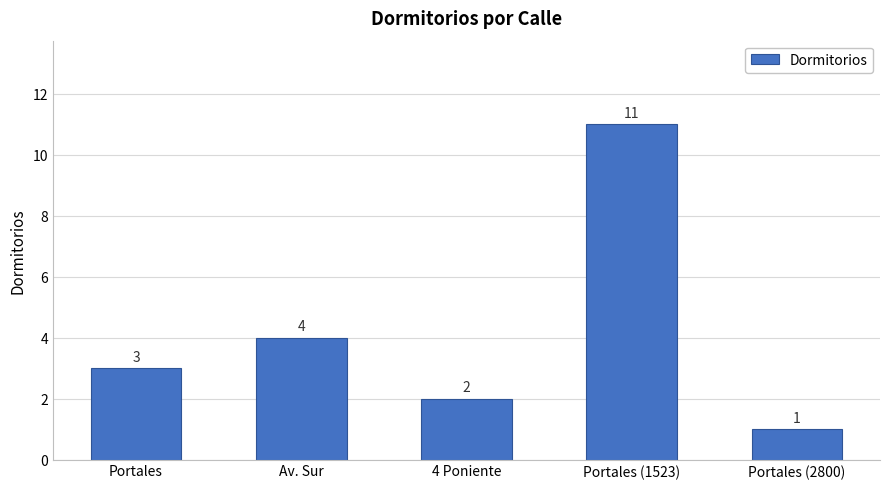

At which category does the chart reach its peak across all series?

Portales (1523)